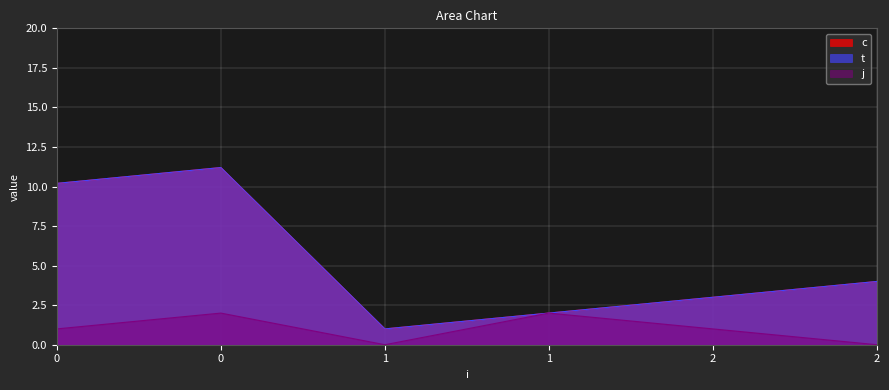

How many values in the c series are below 4?

3